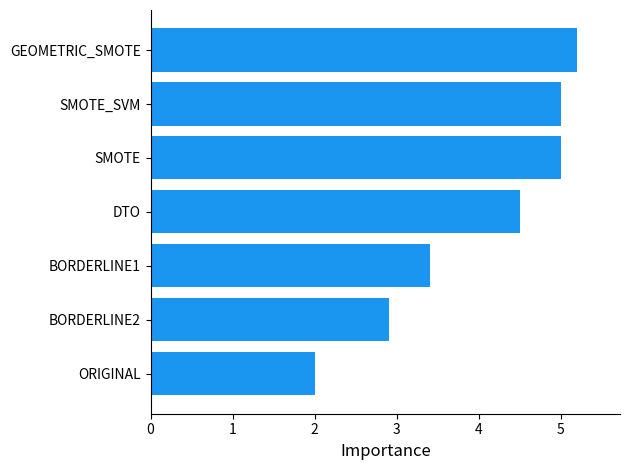

Which has a higher value, BORDERLINE2 or SMOTE_SVM?

SMOTE_SVM